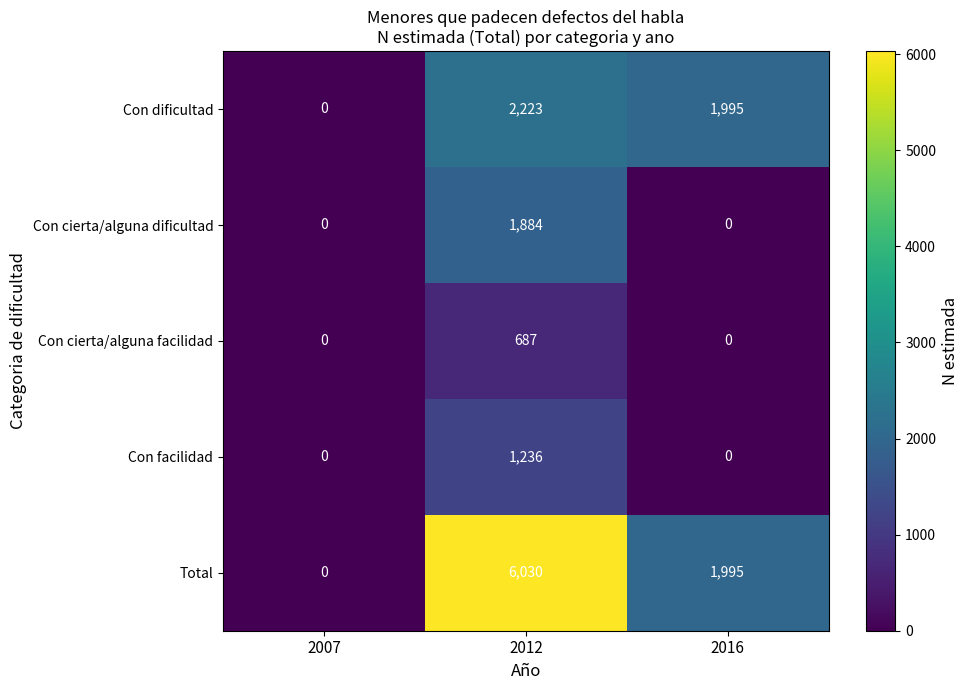

The Total series shows 6030 at 2012. True or false?

True